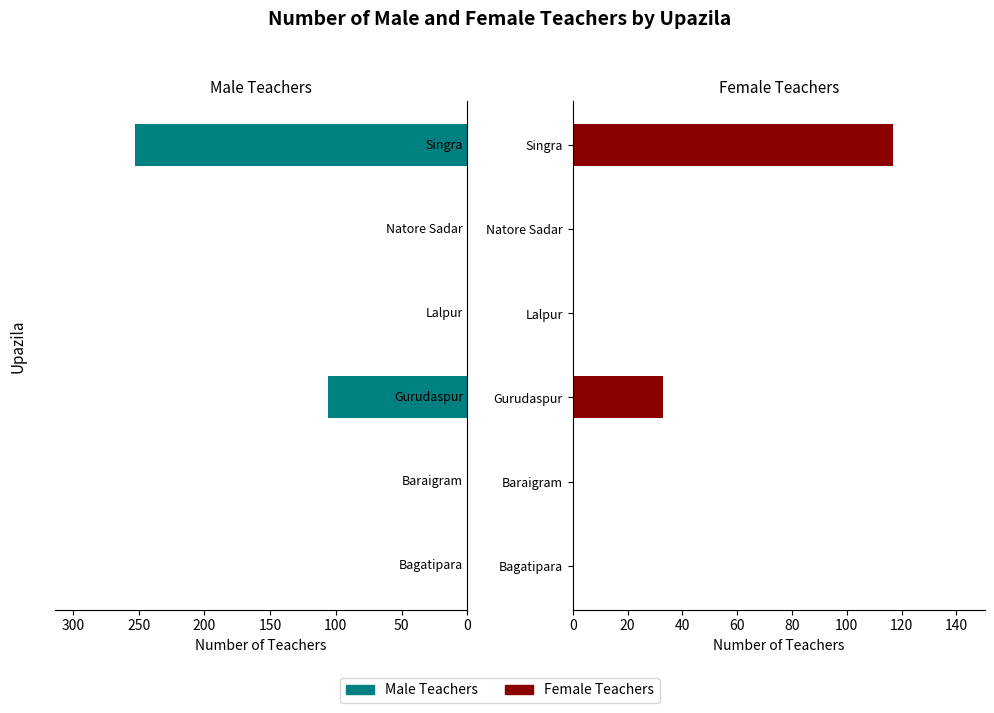

The Male Teachers series shows -118 at Lalpur. True or false?

False